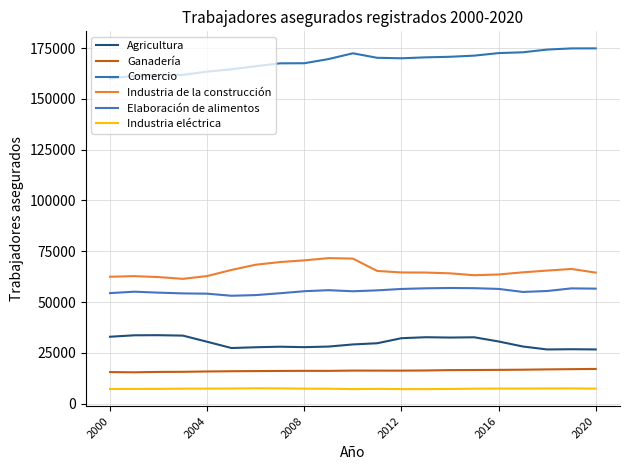

Is this an area chart (filled region under the line)?

No